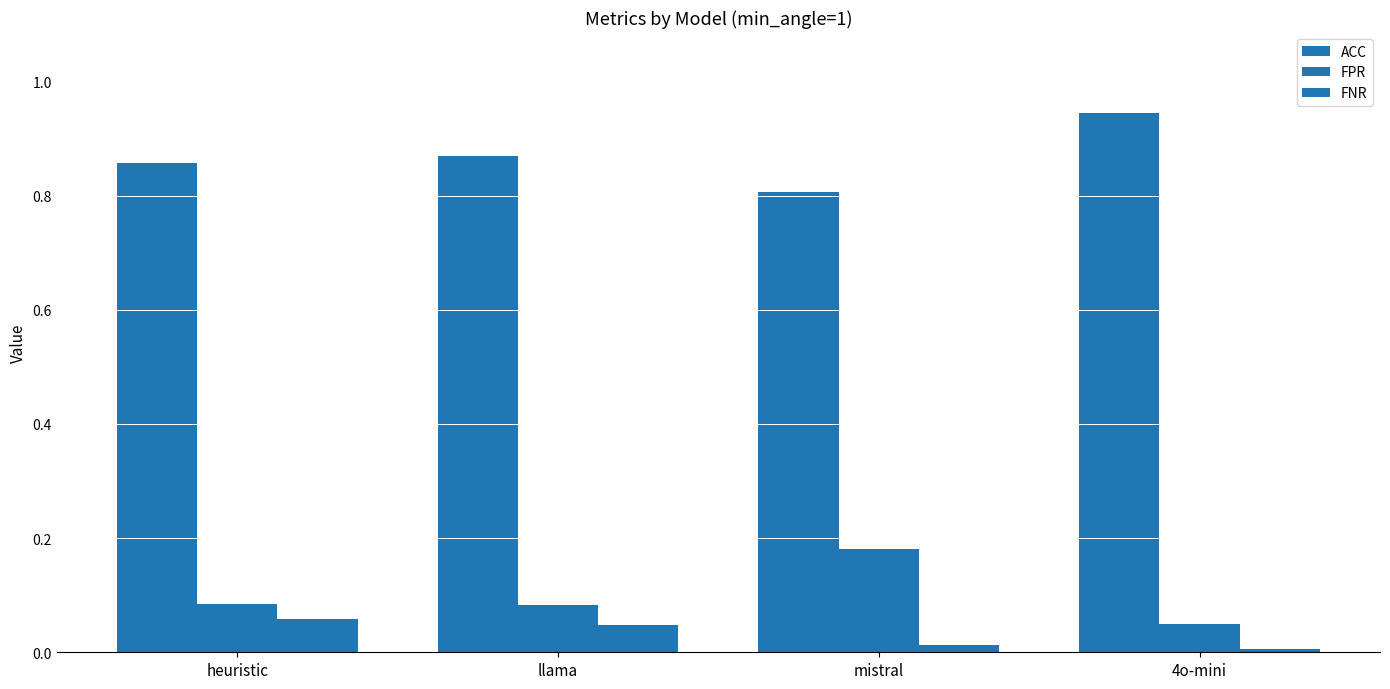

What is the average value of the FPR series?

0.1